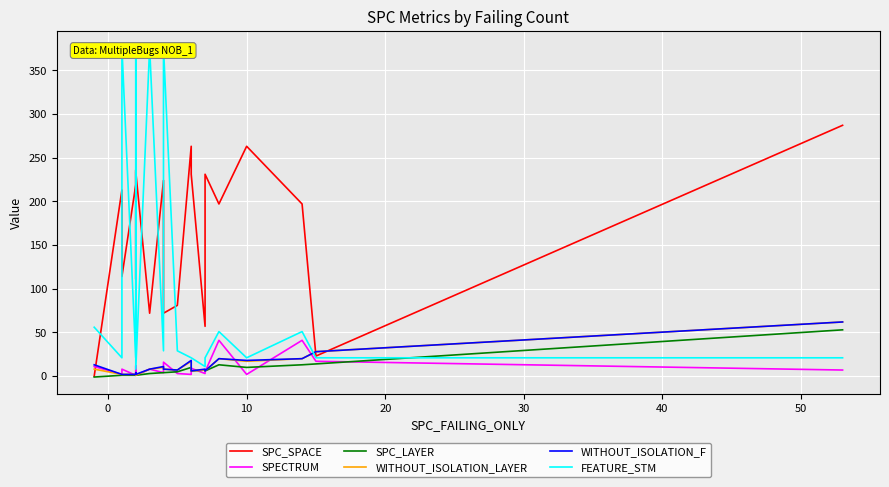

How many data points in SPC_LAYER are less than 4?

9